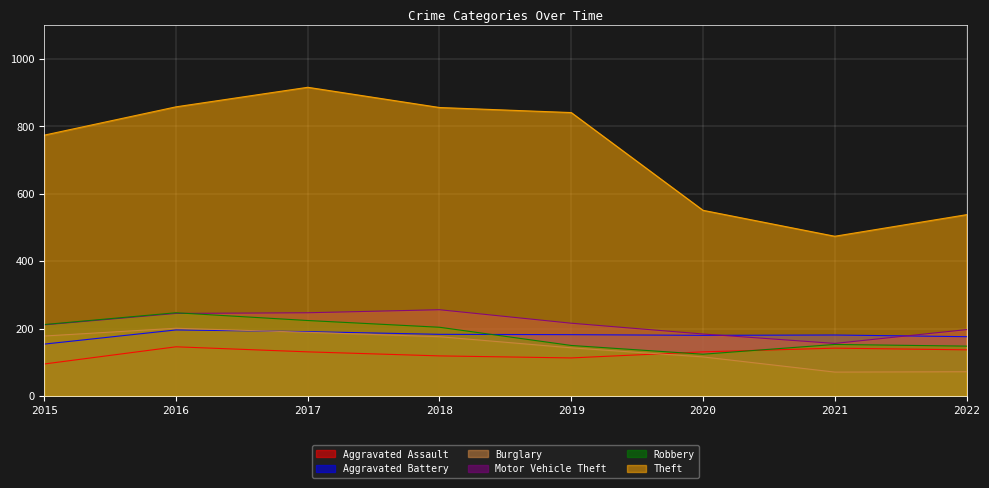

What is the value of the Theft point at the 5th from the left?

841